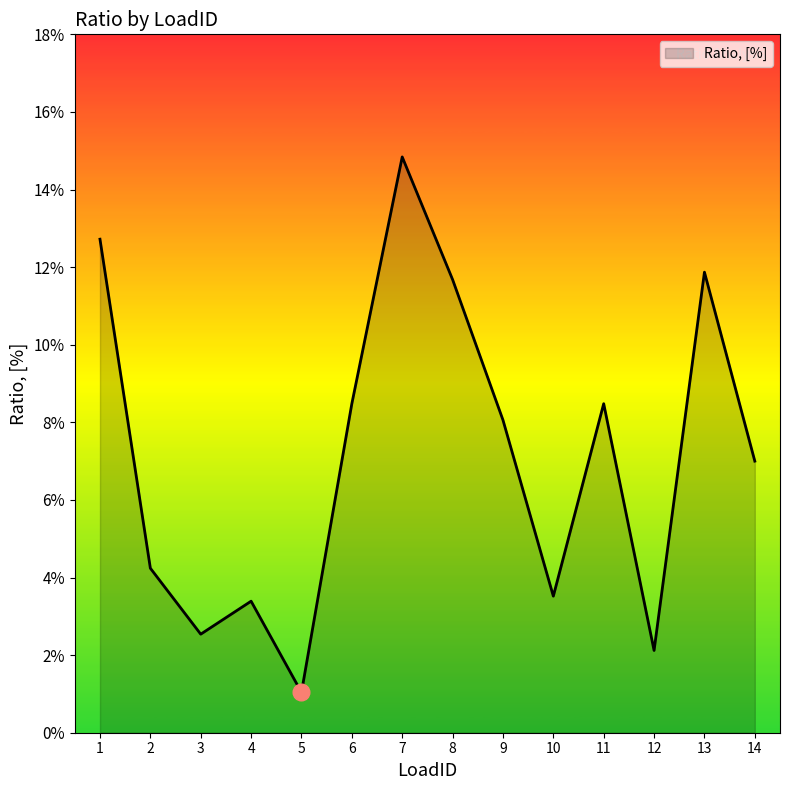

Does the chart have visible grid lines?

No